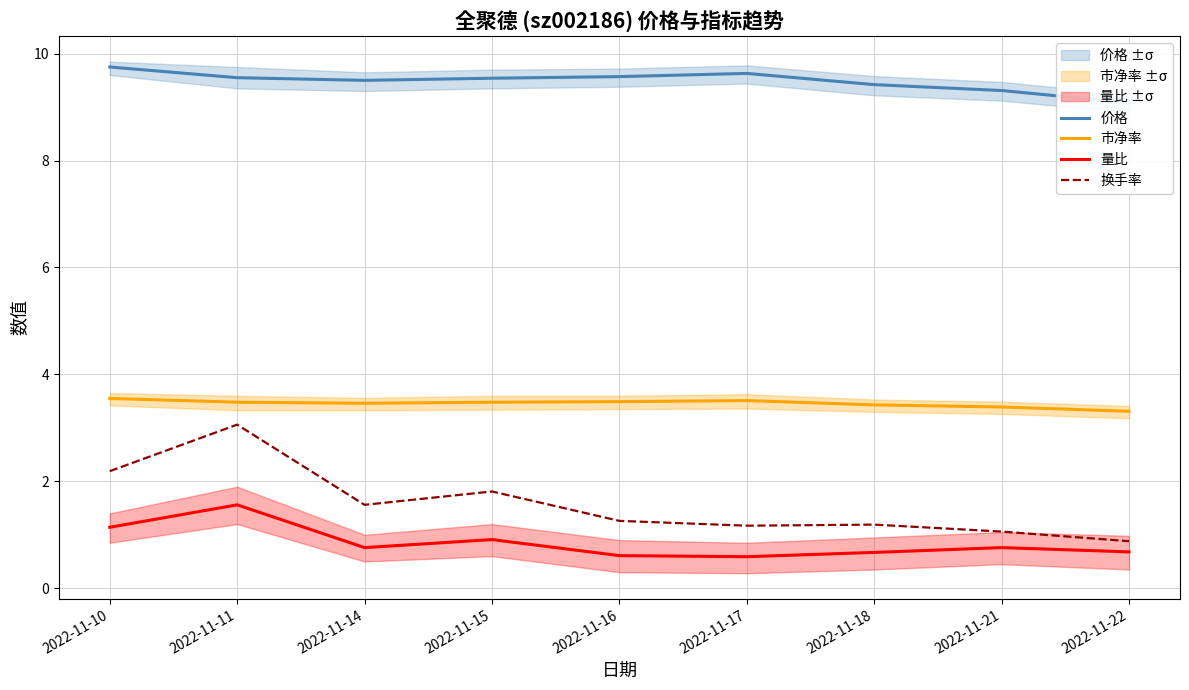

Reading left to right, transcribe all the data shown in this chart.

价格: 9.8	9.6	9.5	9.5	9.6	9.6	9.4	9.3	9.1
市净率: 3.5	3.5	3.5	3.5	3.5	3.5	3.4	3.4	3.3
量比: 1.1	1.6	0.8	0.9	0.6	0.6	0.7	0.8	0.7
换手率: 2.2	3.1	1.6	1.8	1.3	1.2	1.2	1.1	0.9